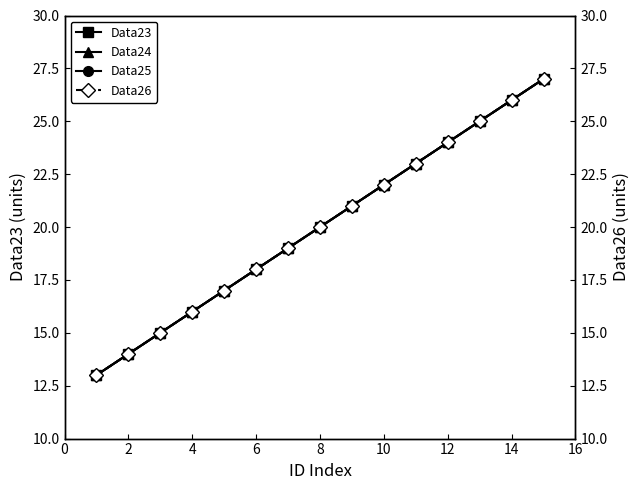

True or false: Data26 and Data25 intersect in this chart.

False